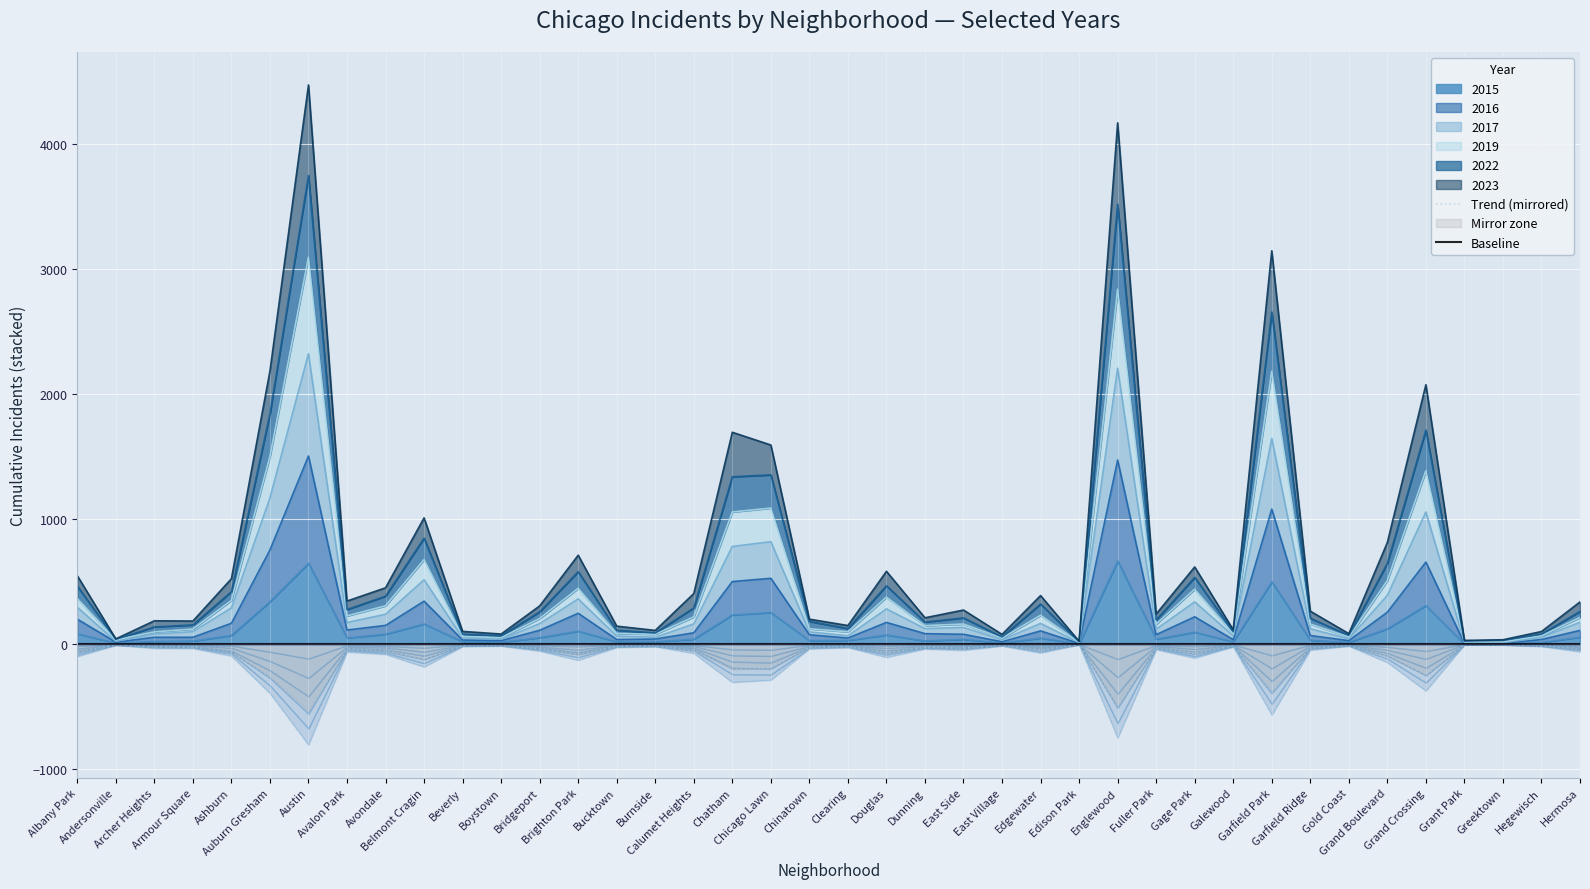

Reading left to right, extract all data points from this chart.

Trend (mirrored): Albany Park=-65.8	Andersonville=-5.0	Archer Heights=-22.4	Armour Square=-22.2	Ashburn=-62.9	Auburn Gresham=-262.3	Austin=-537.1	Avalon Park=-41.4	Avondale=-54.1	Belmont Cragin=-121.3	Beverly=-12.2	Boystown=-9.7	Bridgeport=-36.7	Brighton Park=-85.4	Bucktown=-17.3	Burnside=-13.2	Calumet Heights=-48.6	Chatham=-203.5	Chicago Lawn=-191.3	Chinatown=-24.0	Clearing=-17.9	Douglas=-70.0	Dunning=-25.3	East Side=-32.8	East Village=-9.4	Edgewater=-46.7	Edison Park=-2.8	Englewood=-500.8	Fuller Park=-28.9	Gage Park=-74.2	Galewood=-13.8	Garfield Park=-377.9	Garfield Ridge=-31.7	Gold Coast=-10.1	Grand Boulevard=-97.7	Grand Crossing=-249.2	Grant Park=-3.6	Greektown=-4.2	Hegewisch=-12.1	Hermosa=-40.6
Baseline: Albany Park=0.0	Andersonville=0.0	Archer Heights=0.0	Armour Square=0.0	Ashburn=0.0	Auburn Gresham=0.0	Austin=0.0	Avalon Park=0.0	Avondale=0.0	Belmont Cragin=0.0	Beverly=0.0	Boystown=0.0	Bridgeport=0.0	Brighton Park=0.0	Bucktown=0.0	Burnside=0.0	Calumet Heights=0.0	Chatham=0.0	Chicago Lawn=0.0	Chinatown=0.0	Clearing=0.0	Douglas=0.0	Dunning=0.0	East Side=0.0	East Village=0.0	Edgewater=0.0	Edison Park=0.0	Englewood=0.0	Fuller Park=0.0	Gage Park=0.0	Galewood=0.0	Garfield Park=0.0	Garfield Ridge=0.0	Gold Coast=0.0	Grand Boulevard=0.0	Grand Crossing=0.0	Grant Park=0.0	Greektown=0.0	Hegewisch=0.0	Hermosa=0.0